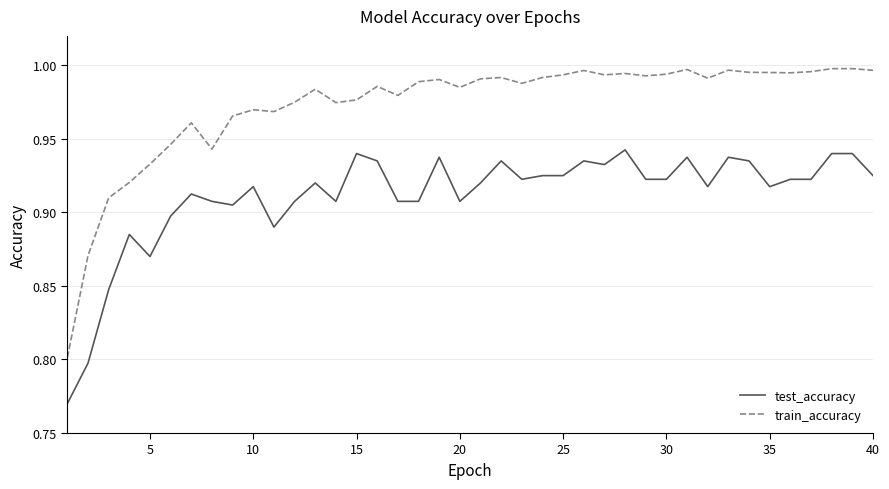

At how many categories does at least one series exceed 0?

40